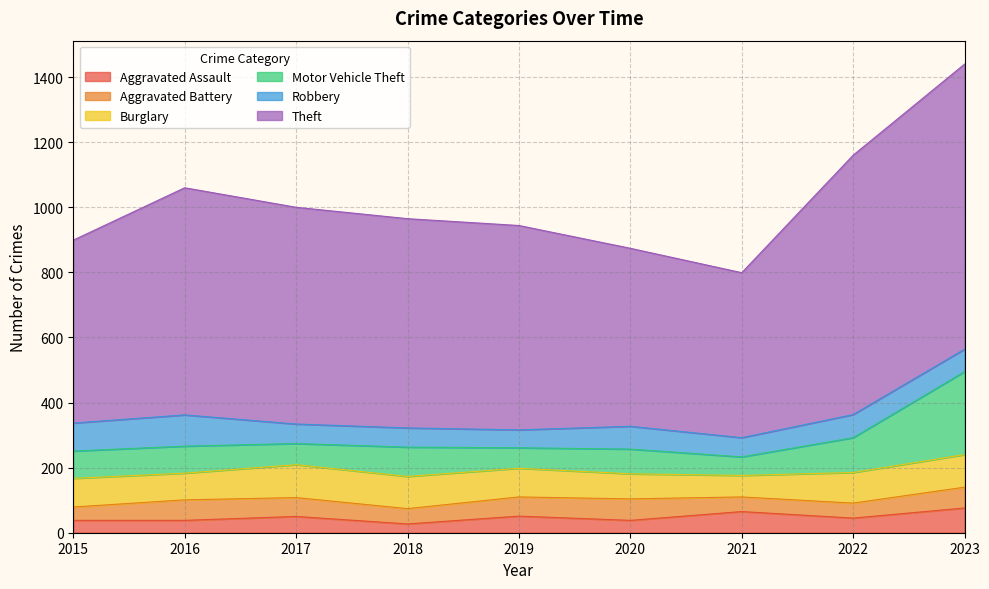

Which category has the lowest value across all series?

2018